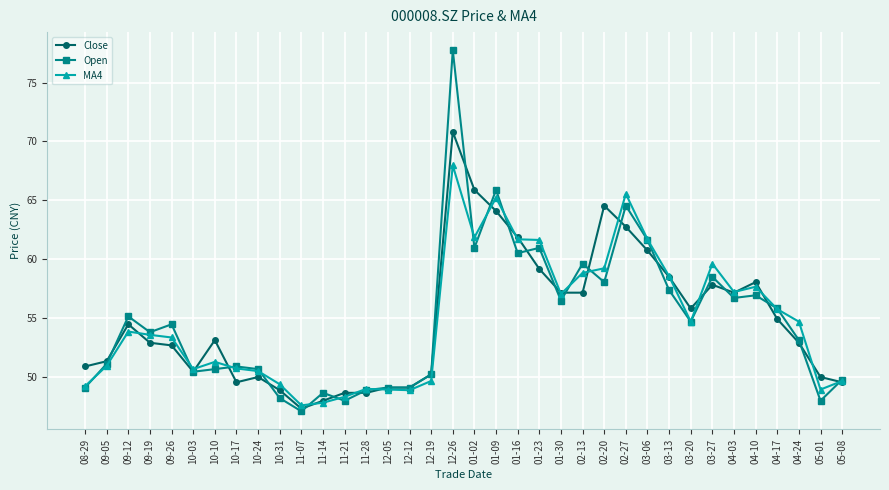

Is the value of MA4 at 05-08 greater than the value of Open at 10-17?

No